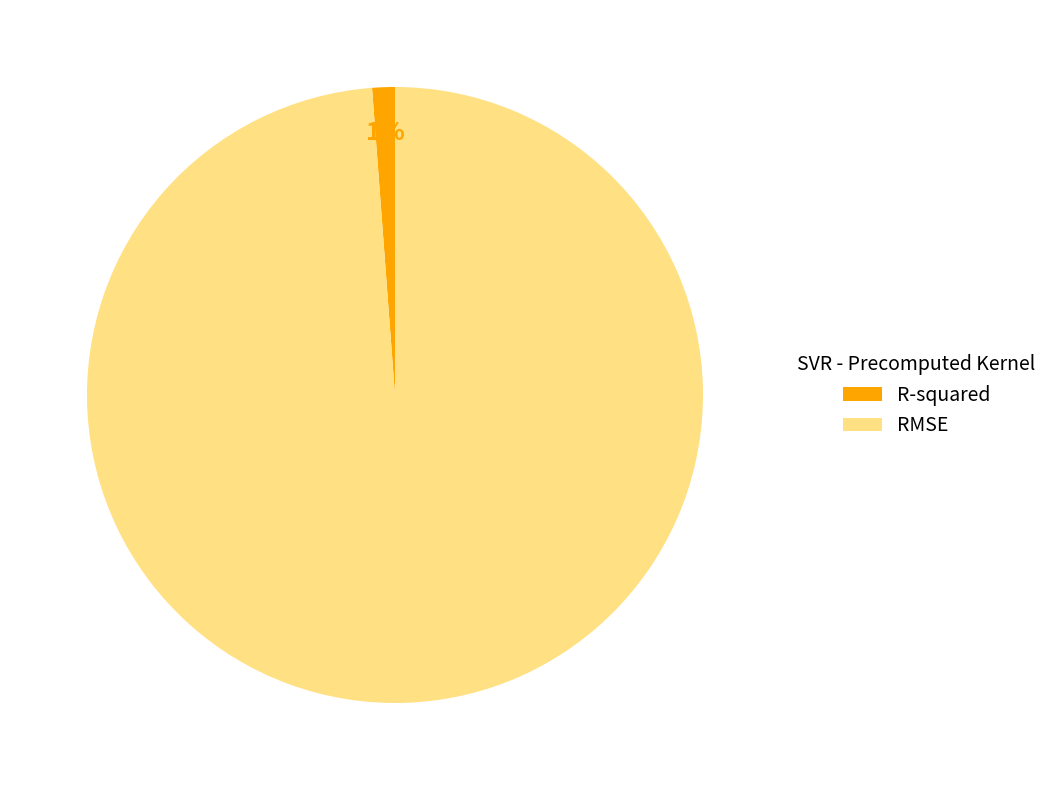

True or false: RMSE accounts for 89% of the total.

False